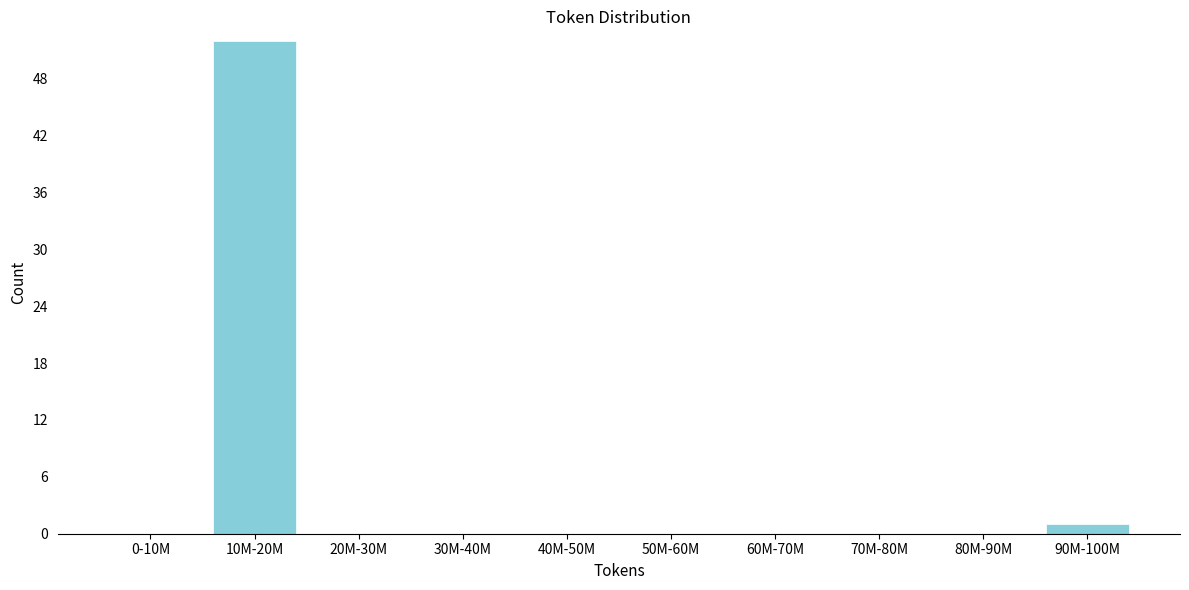

Reading left to right, extract all data points from this chart.

0-10M=0	10M-20M=52	20M-30M=0	30M-40M=0	40M-50M=0	50M-60M=0	60M-70M=0	70M-80M=0	80M-90M=0	90M-100M=1